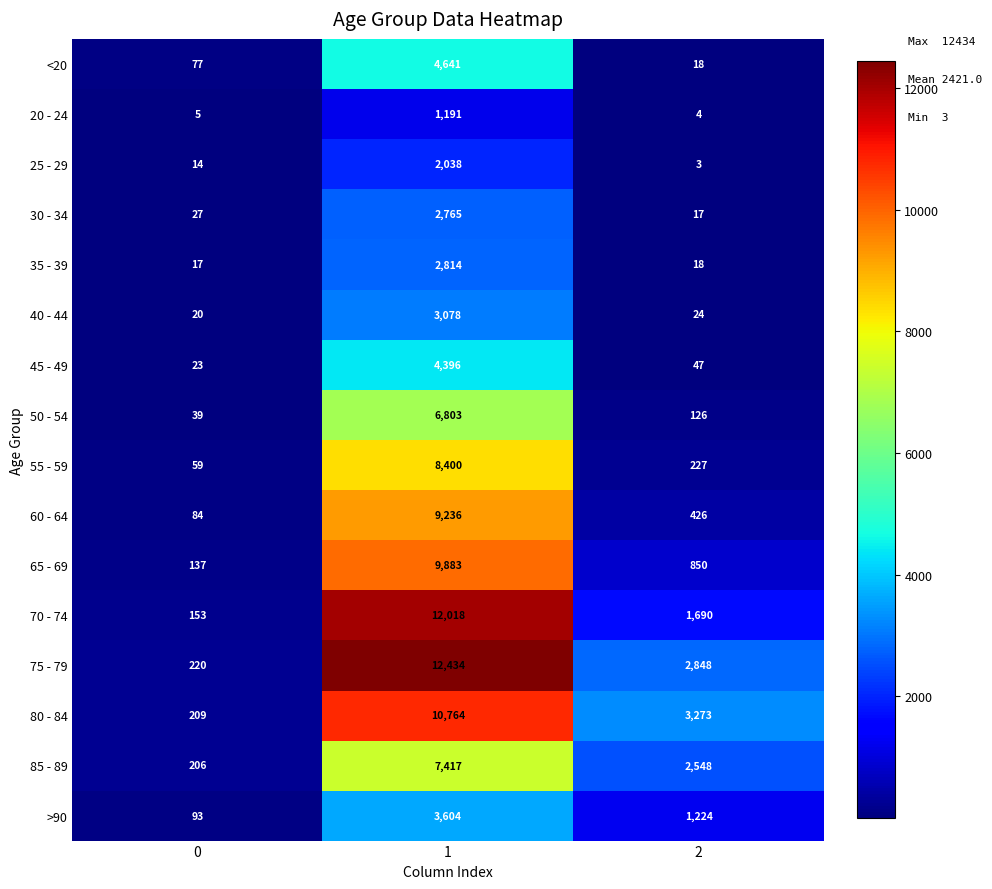

Is it true that 25 - 29 equals 2815 at 1?

False